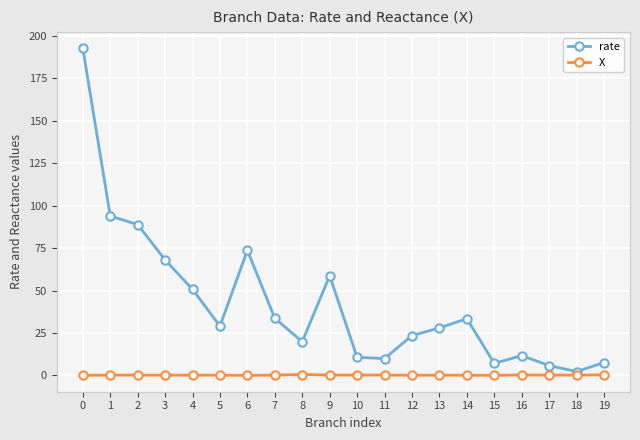

Which series has the largest total across all categories?

rate